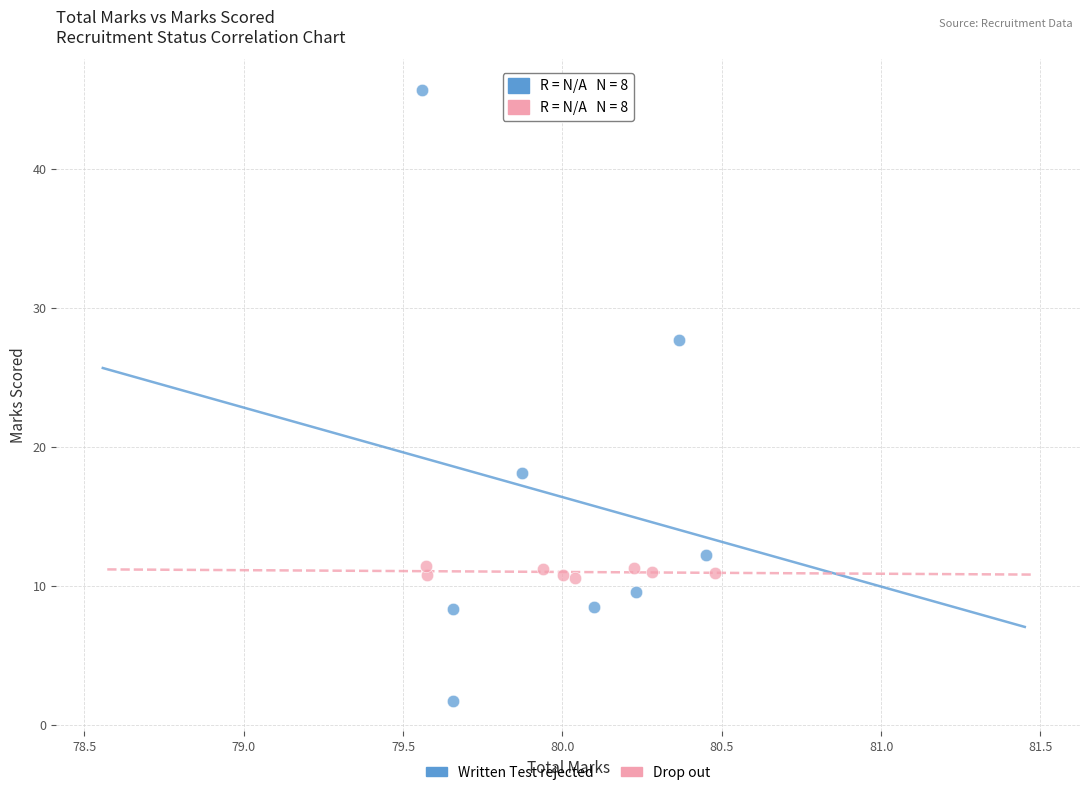

Which series has the largest Y range (max minus min)?

Written Test rejected